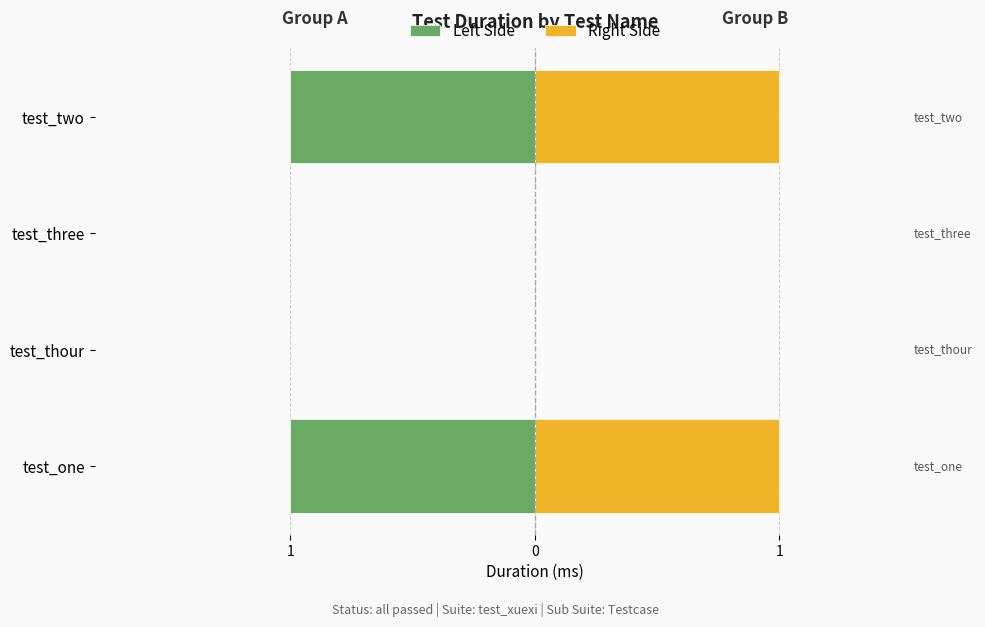

What is the difference between the maximum and minimum values in the Right Side series?

1